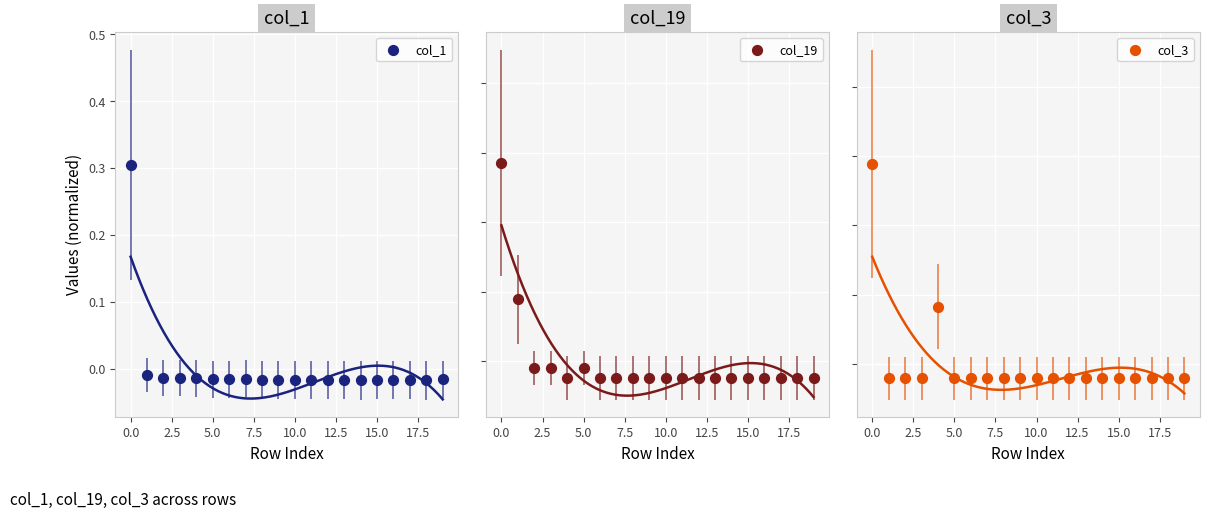

At how many categories does at least one series exceed 0?

3